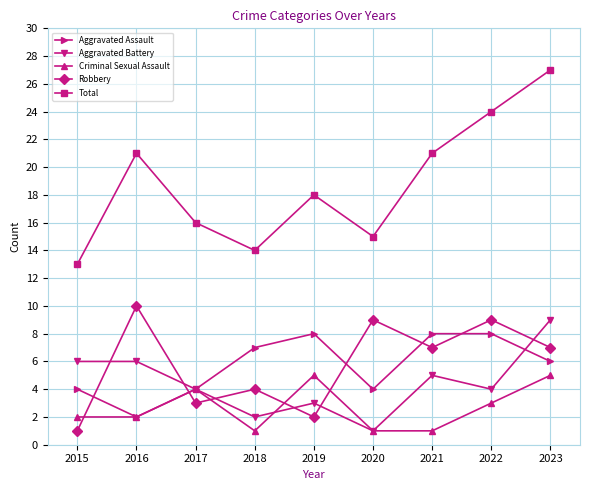

Reading left to right, extract all data points from this chart.

Aggravated Assault: 2015=4	2016=2	2017=4	2018=7	2019=8	2020=4	2021=8	2022=8	2023=6
Aggravated Battery: 2015=6	2016=6	2017=4	2018=2	2019=3	2020=1	2021=5	2022=4	2023=9
Criminal Sexual Assault: 2015=2	2016=2	2017=4	2018=1	2019=5	2020=1	2021=1	2022=3	2023=5
Robbery: 2015=1	2016=10	2017=3	2018=4	2019=2	2020=9	2021=7	2022=9	2023=7
Total: 2015=13	2016=21	2017=16	2018=14	2019=18	2020=15	2021=21	2022=24	2023=27